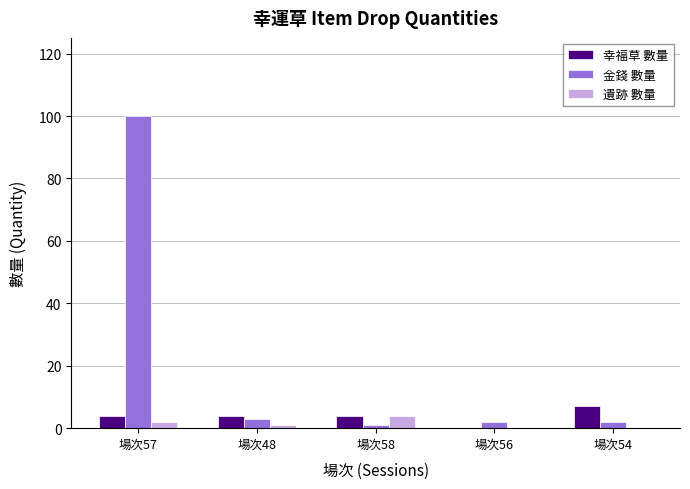

What is the sum of all 遺跡 數量 values?

7